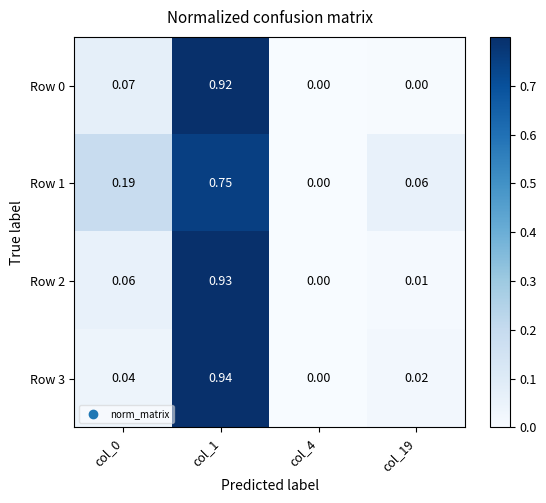

How many distinct data groups are displayed?

4